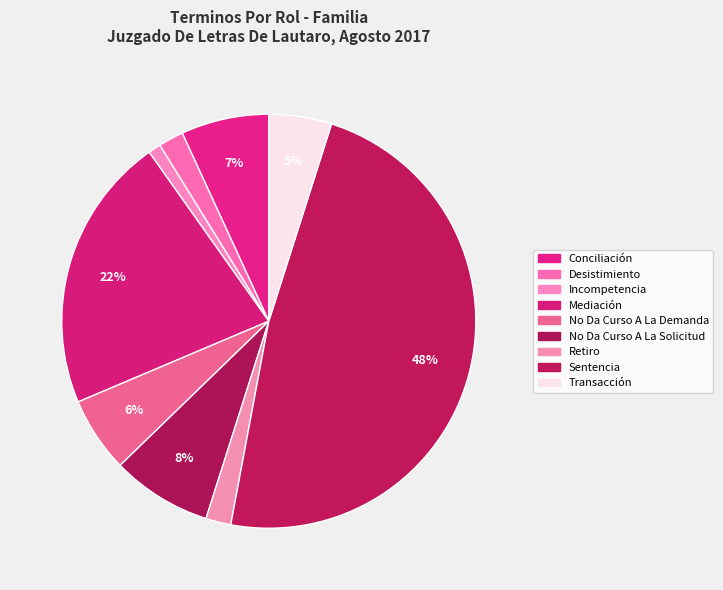

True or false: No Da Curso A La Demanda accounts for 6% of the total.

True